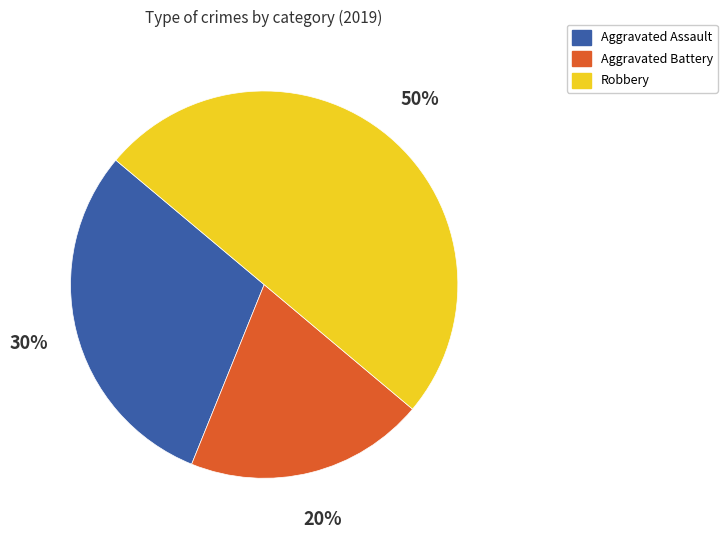

Rank the categories by value from lowest to highest.

Aggravated Battery, Aggravated Assault, Robbery